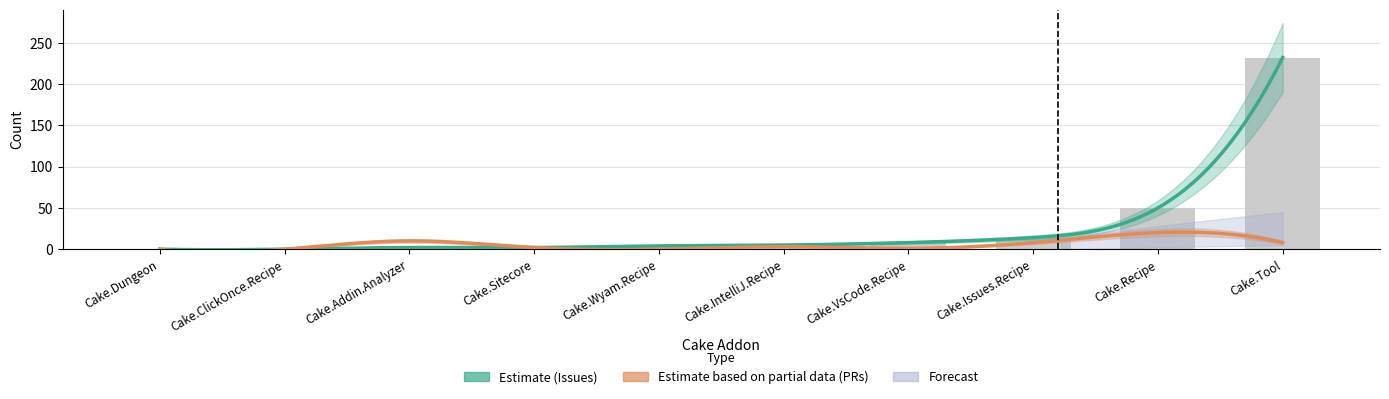

The Issues count series shows 8 at Cake.VsCode.Recipe. True or false?

True